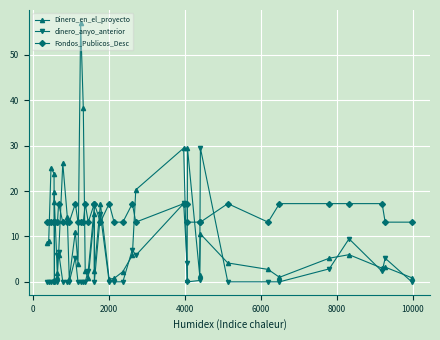

How many interior local peaks does the Dinero_en_el_proyecto series have?

12